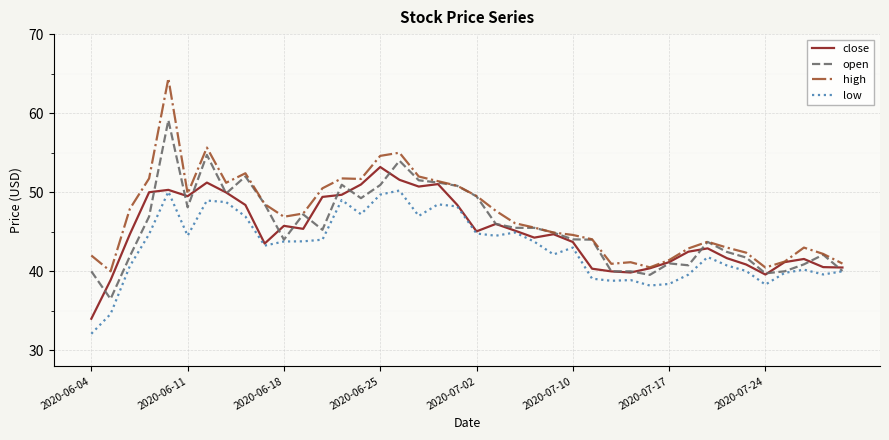

Which series has the largest range (max minus min)?

high